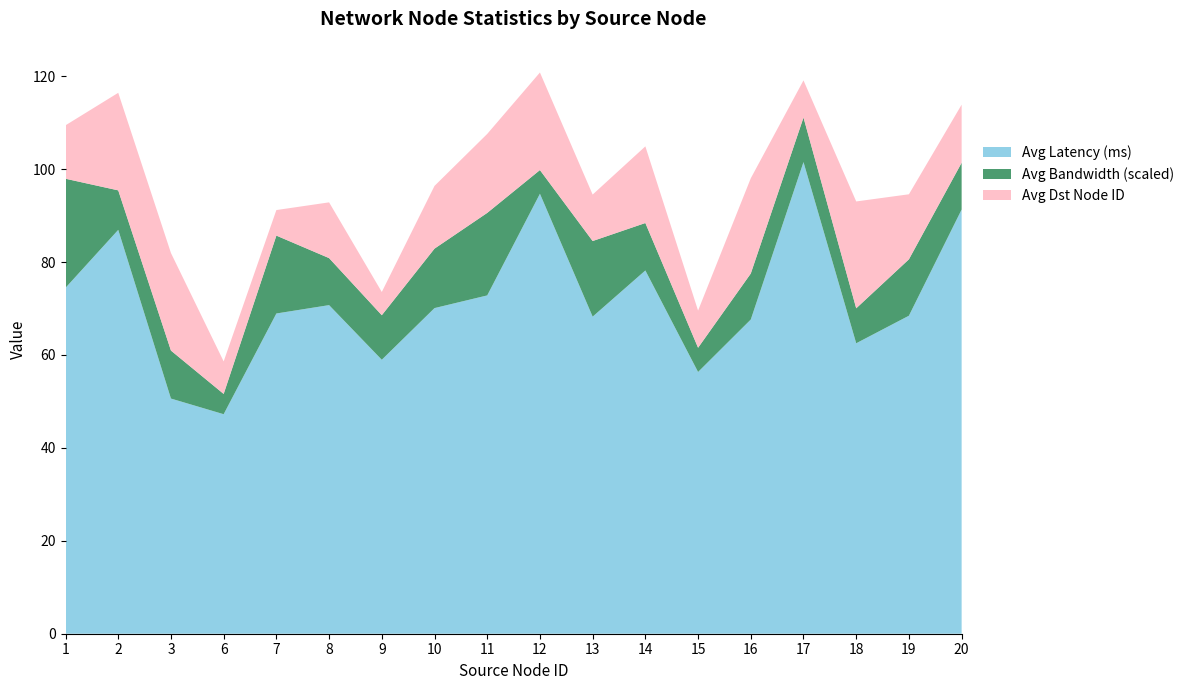

True or false: Avg Latency (ms) has a value of 47.2 at 6.

True